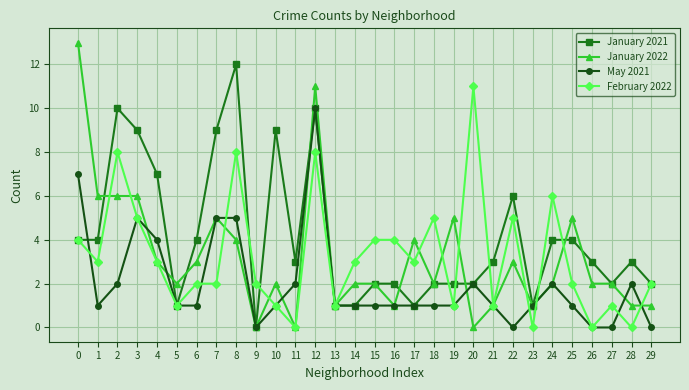

Is the value of February 2022 at 3 greater than the value of May 2021 at 1?

Yes